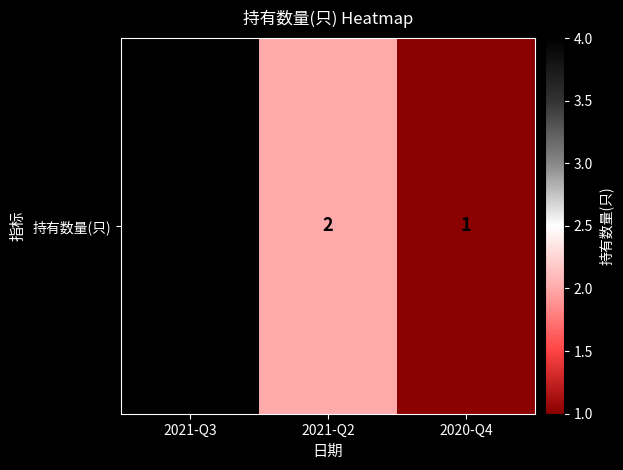

True or false: the data shows 0 at 2020-Q4.

False